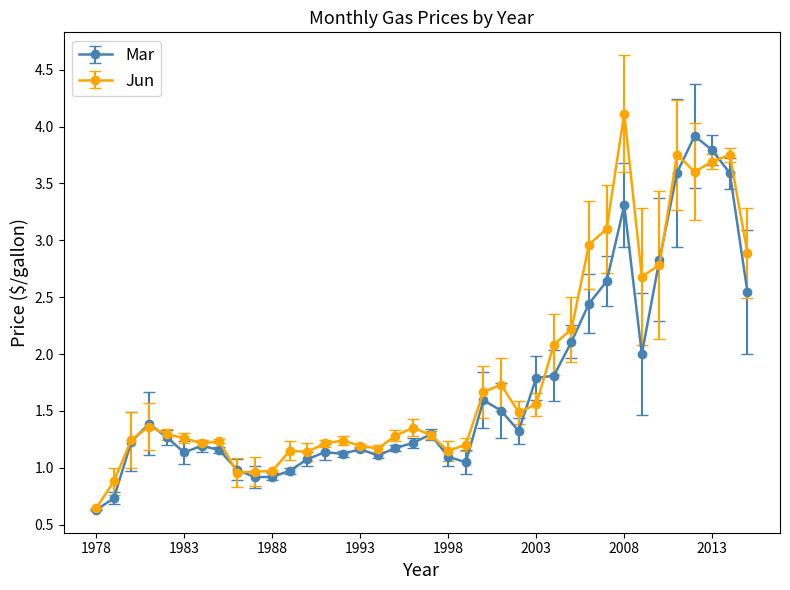

At how many categories does at least one series exceed 0?

38